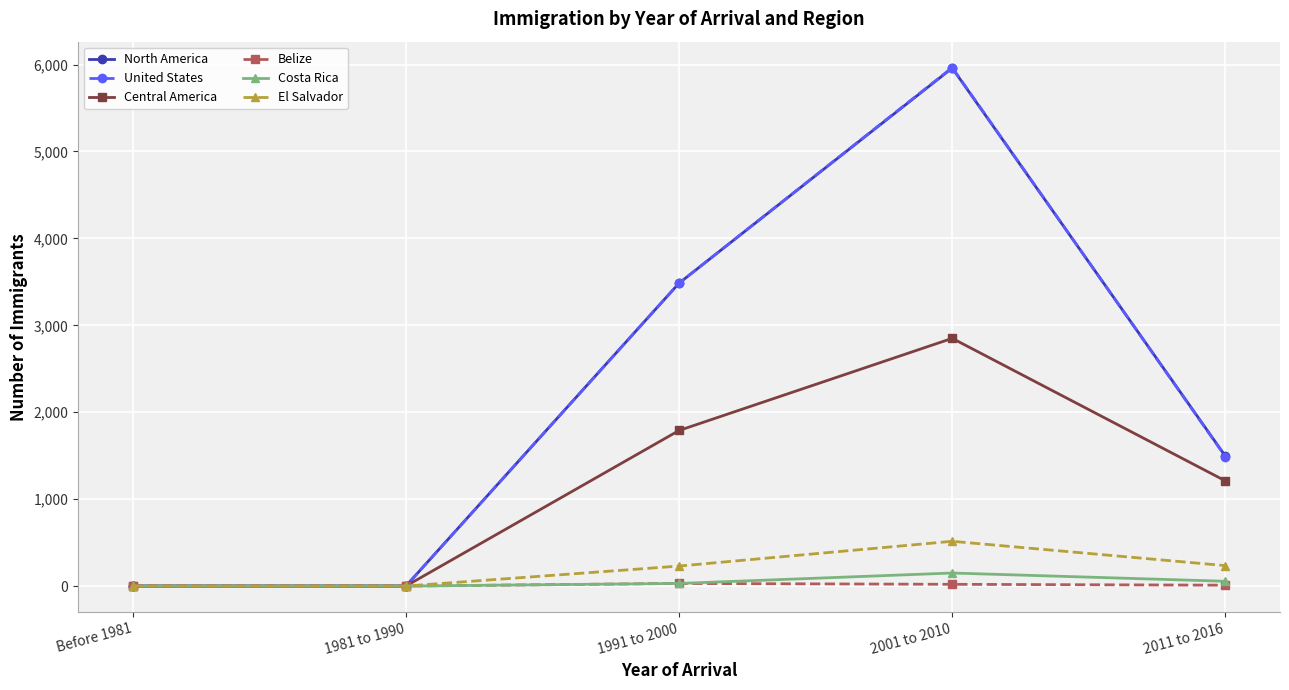

Between 1981 to 1990 and 2011 to 2016, which series saw the biggest shift?

North America